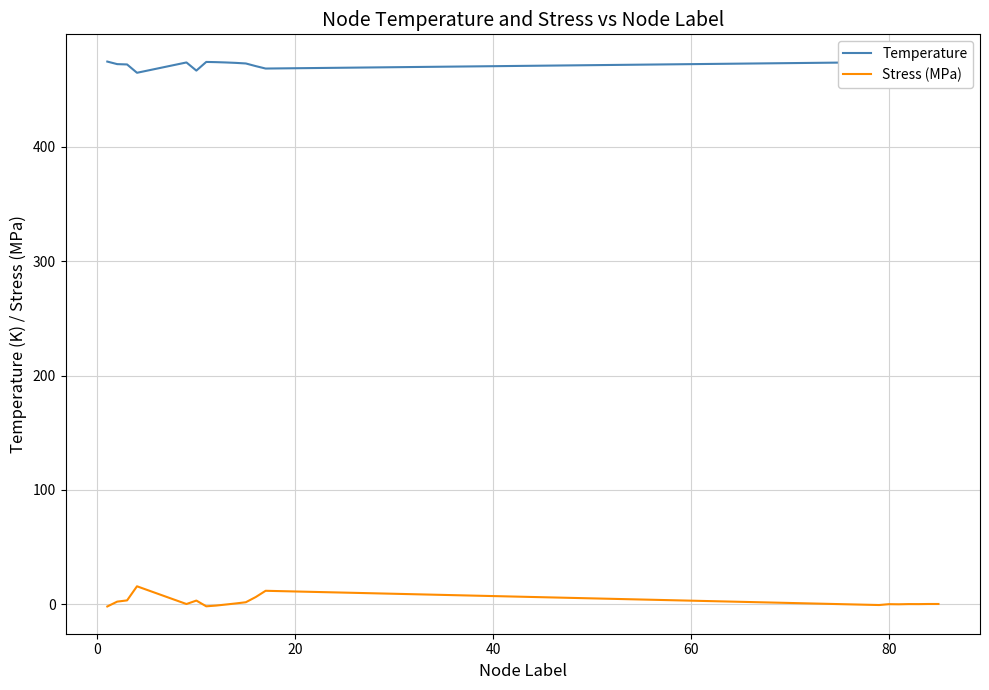

At how many categories does at least one series exceed 76?

20